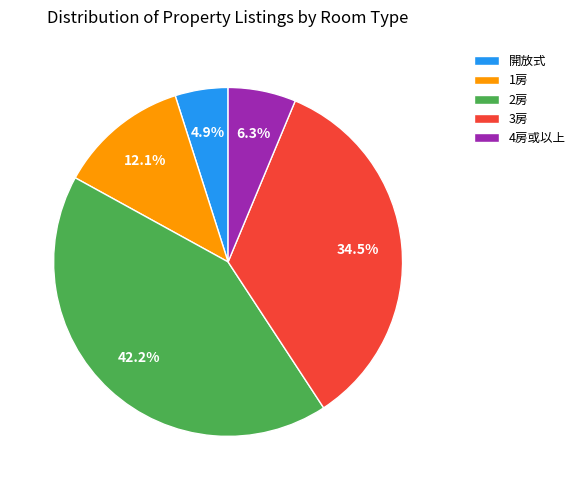

To the nearest percent, what is the combined percentage of 2房 and 1房?

54%